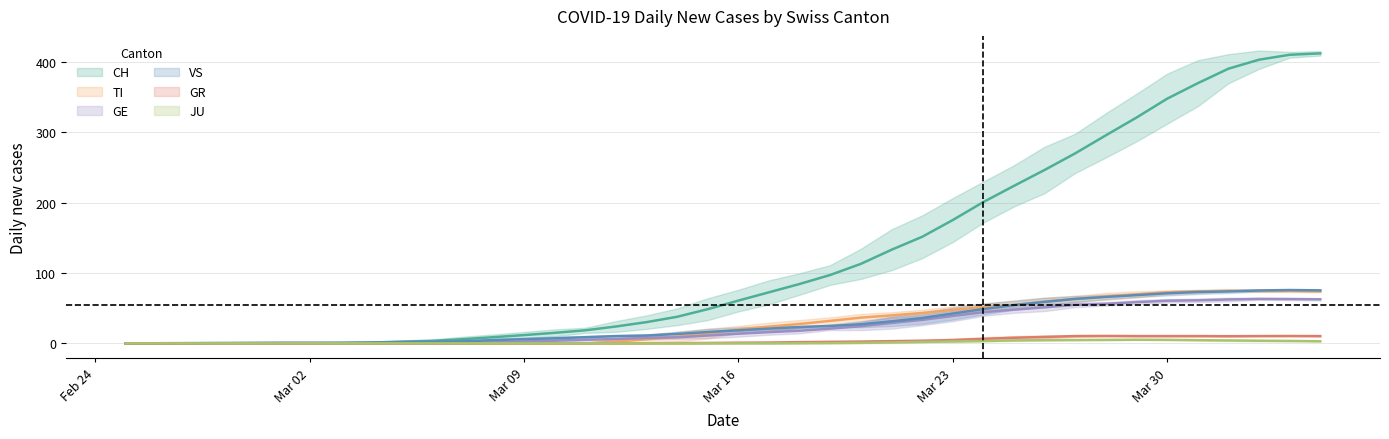

How many lines are shown in the chart?

6